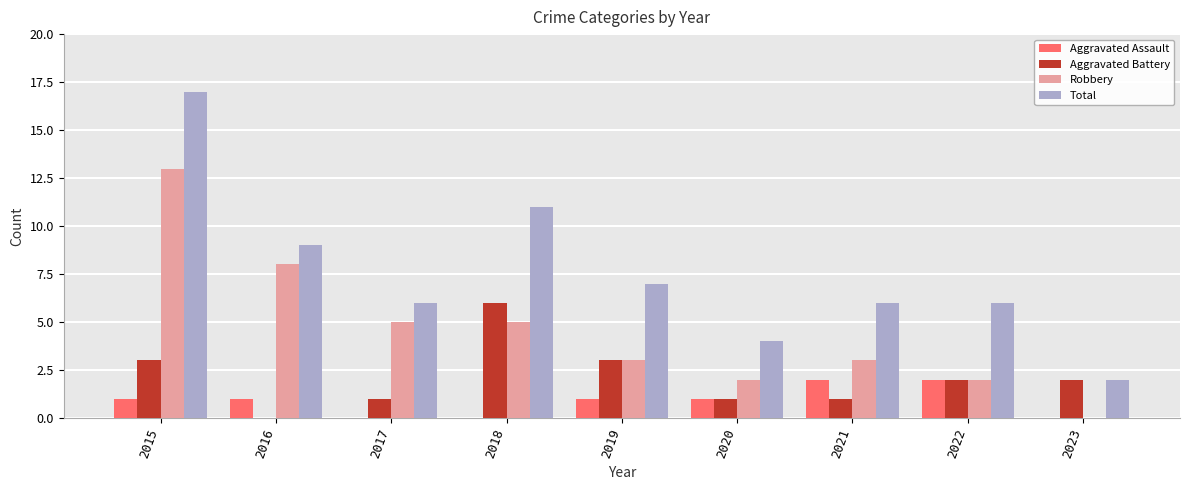

What is the difference between the Robbery values at 2021 and 2016?

5